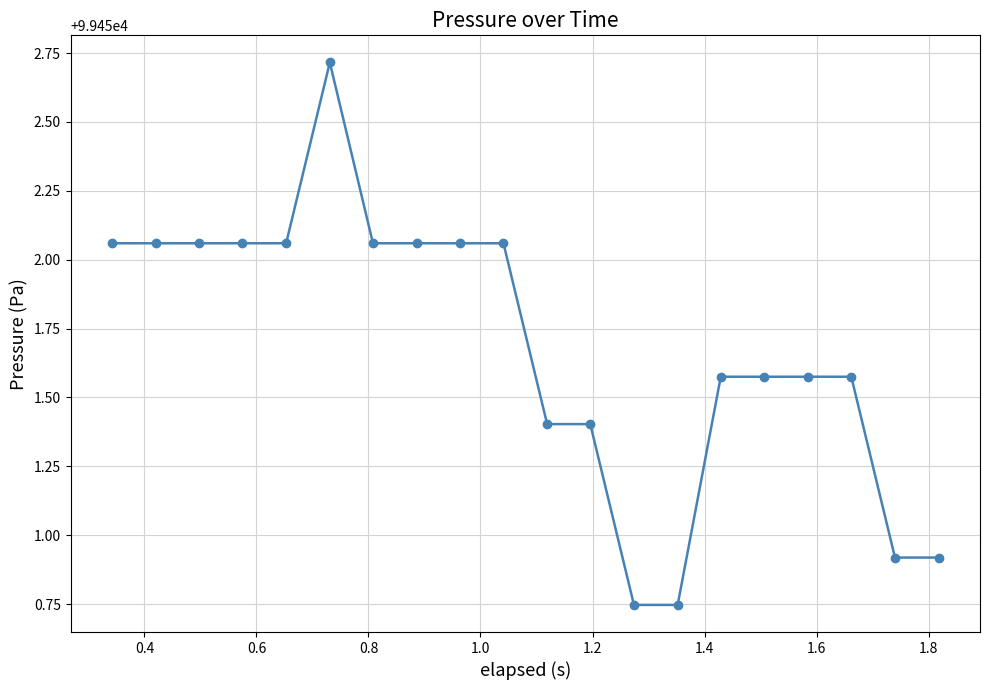

How many lines are shown in the chart?

1